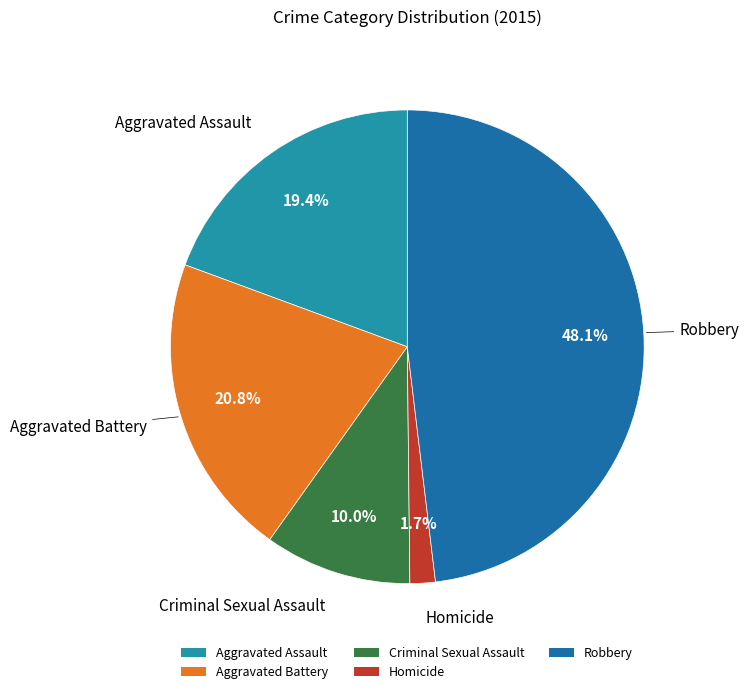

To the nearest percent, what is the difference between the Aggravated Assault and Criminal Sexual Assault slice percentages?

9%